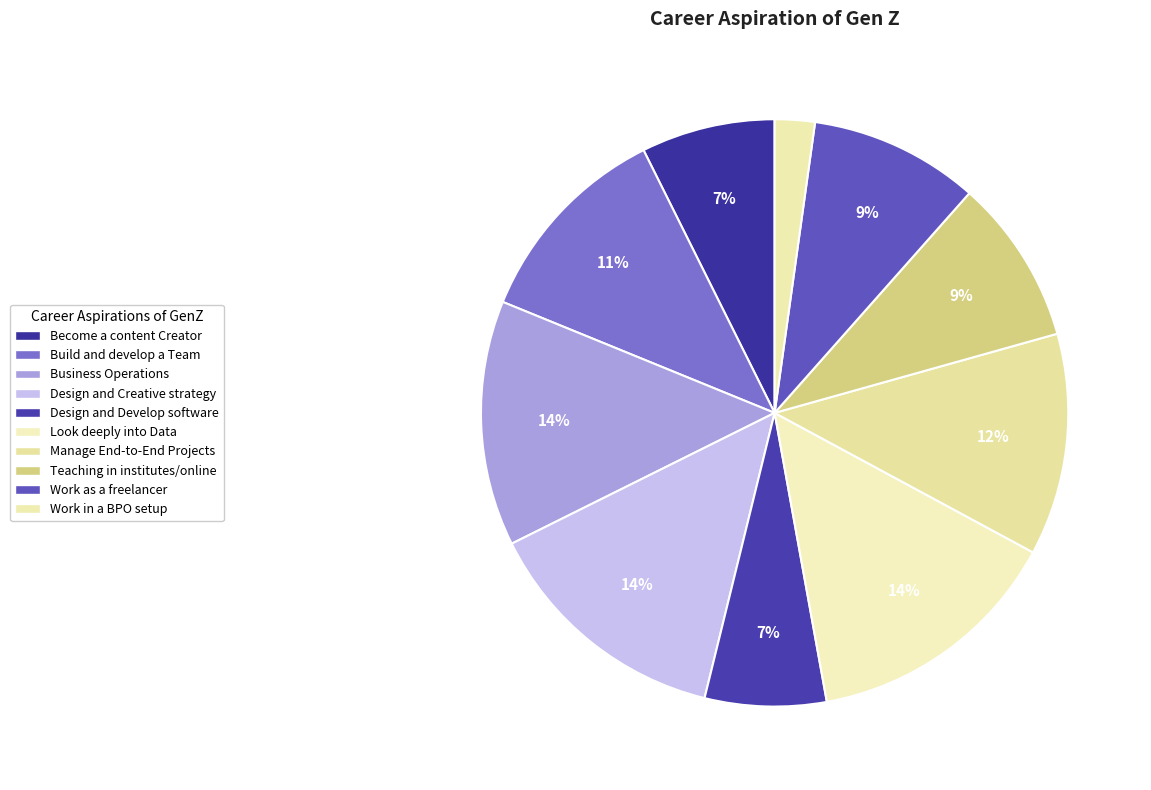

True or false: Become a content Creator accounts for 7% of the total.

True